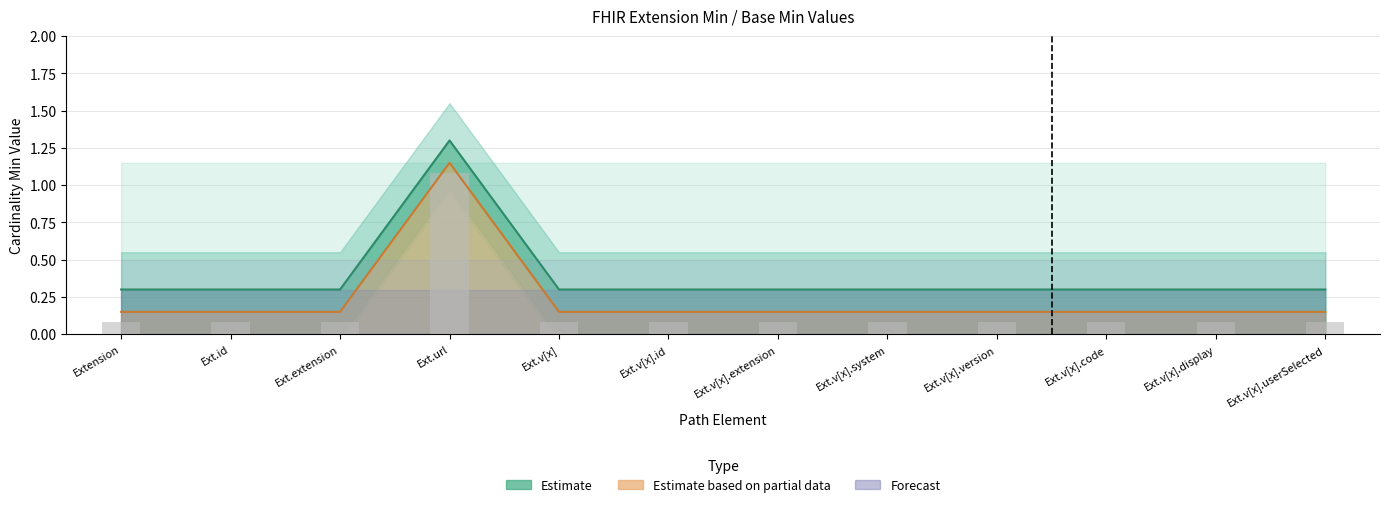

Rank the categories by Min value from lowest to highest.

Extension, Ext.id, Ext.extension, Ext.v[x], Ext.v[x].id, Ext.v[x].extension, Ext.v[x].system, Ext.v[x].version, Ext.v[x].code, Ext.v[x].display, Ext.v[x].userSelected, Ext.url